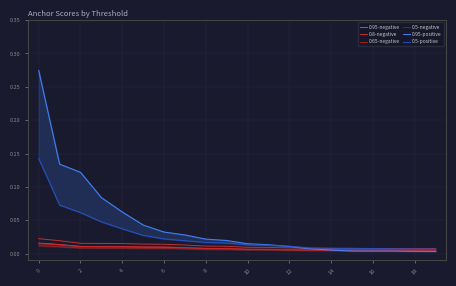

What is the label of the 2nd point from the right?

18